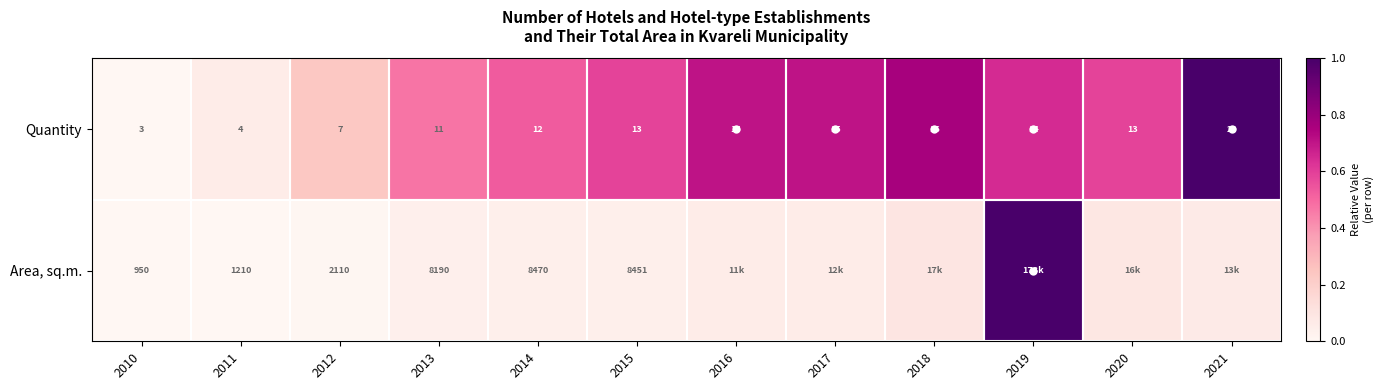

Is the value of Quantity at 2021 greater than the value of Area, sq.m. at 2011?

No